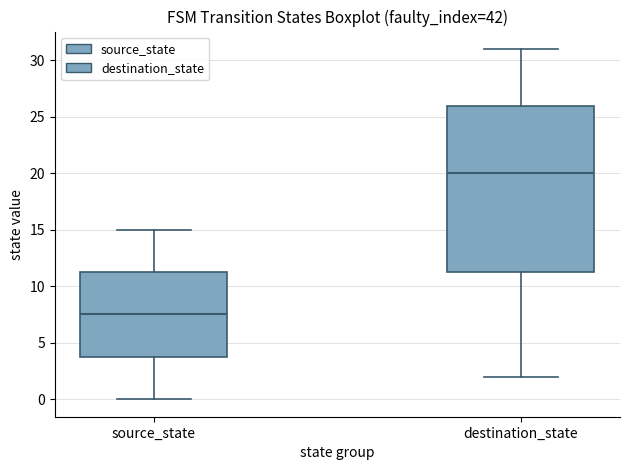

Which box is the tallest, from its lower edge to its upper edge?

destination_state